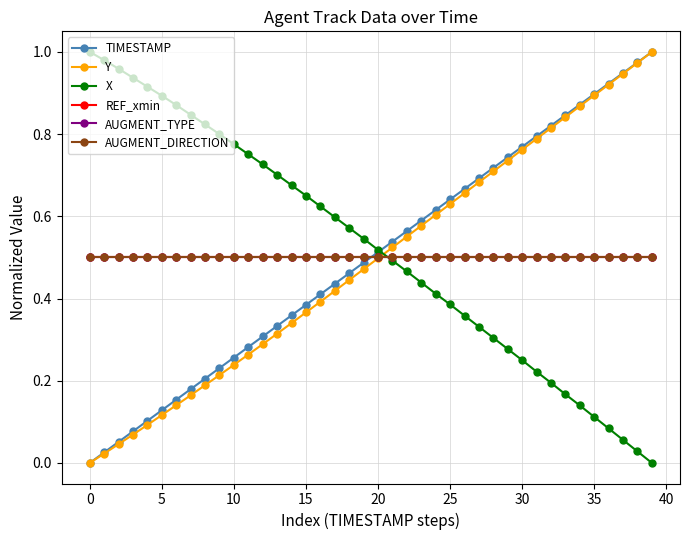

Is this an area chart (filled region under the line)?

No